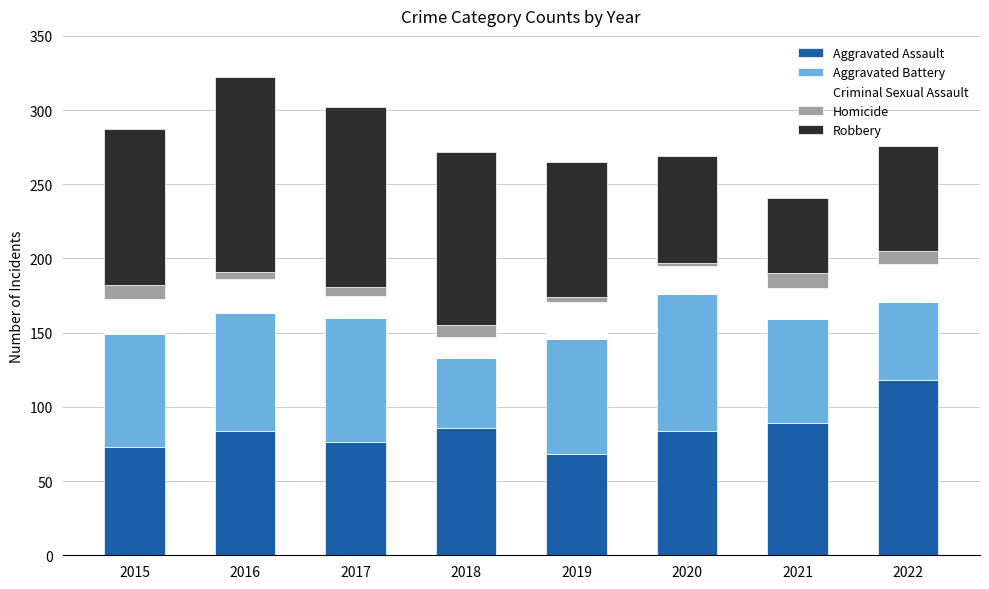

What is the lowest value of the Aggravated Assault series?

68